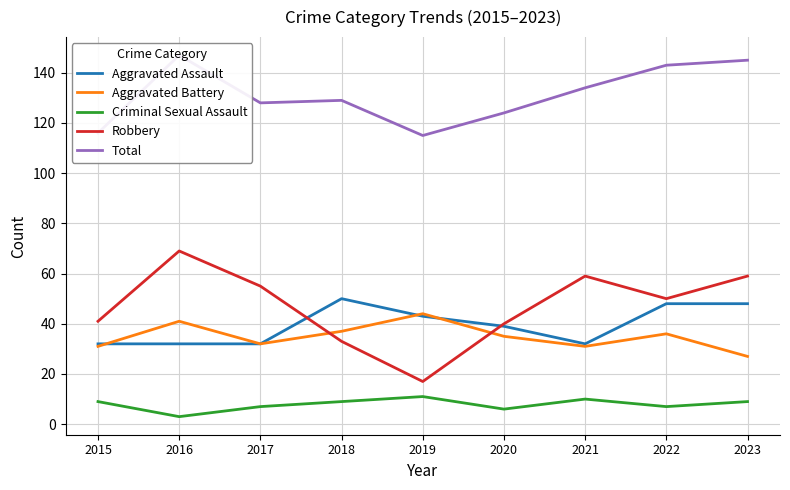

How many lines are shown in the chart?

5